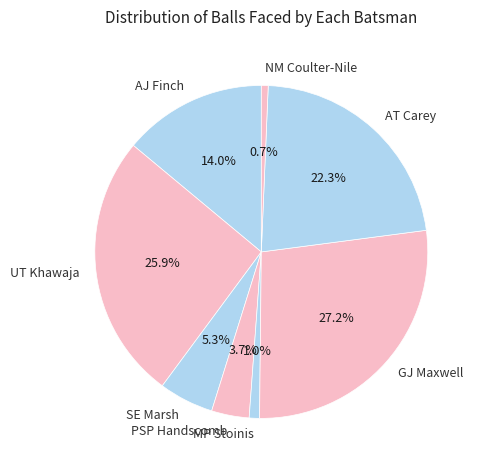

To the nearest percent, what portion does AJ Finch represent?

14%